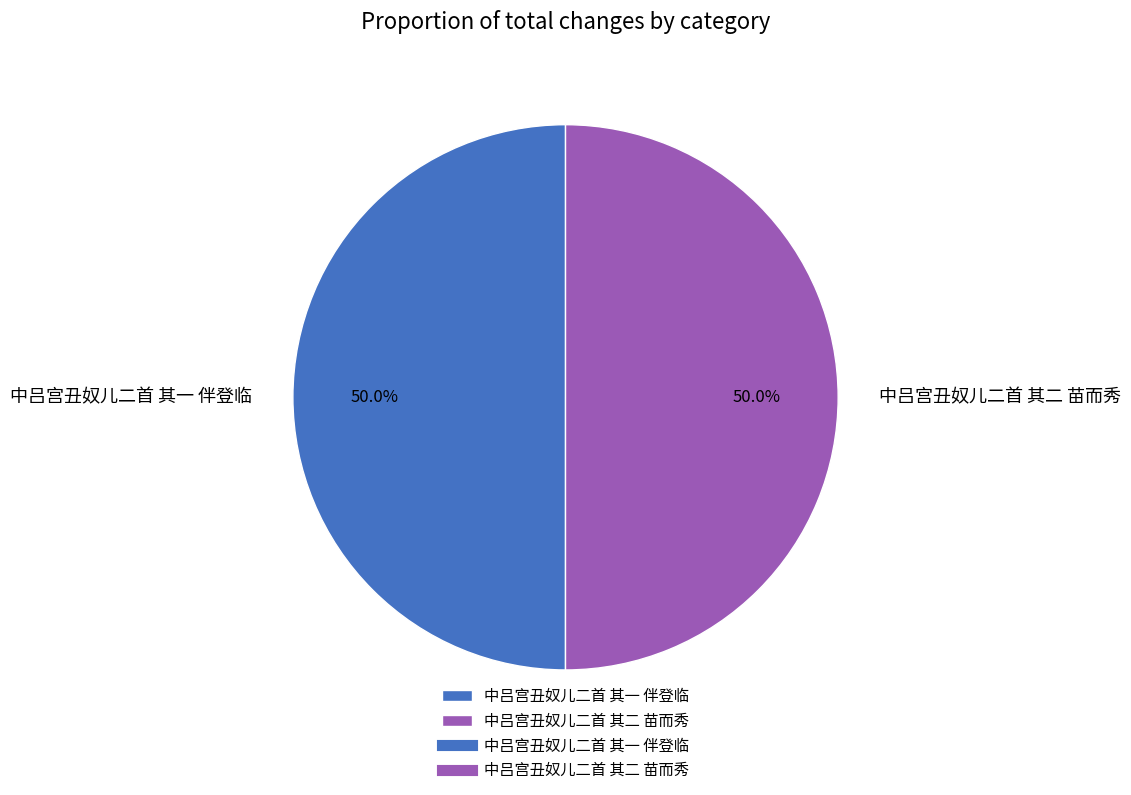

Combined, what portion of the pie is 中吕宫丑奴儿二首 其二 苗而秀 and 中吕宫丑奴儿二首 其一 伴登临?

100.0%